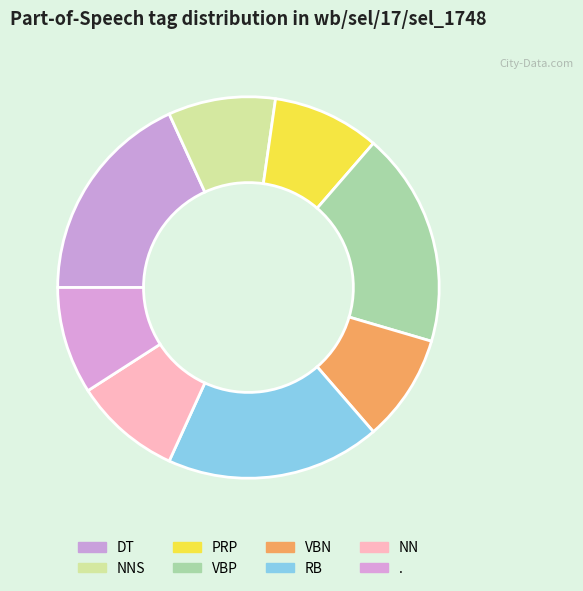

Does DT account for over 50% of the chart?

No